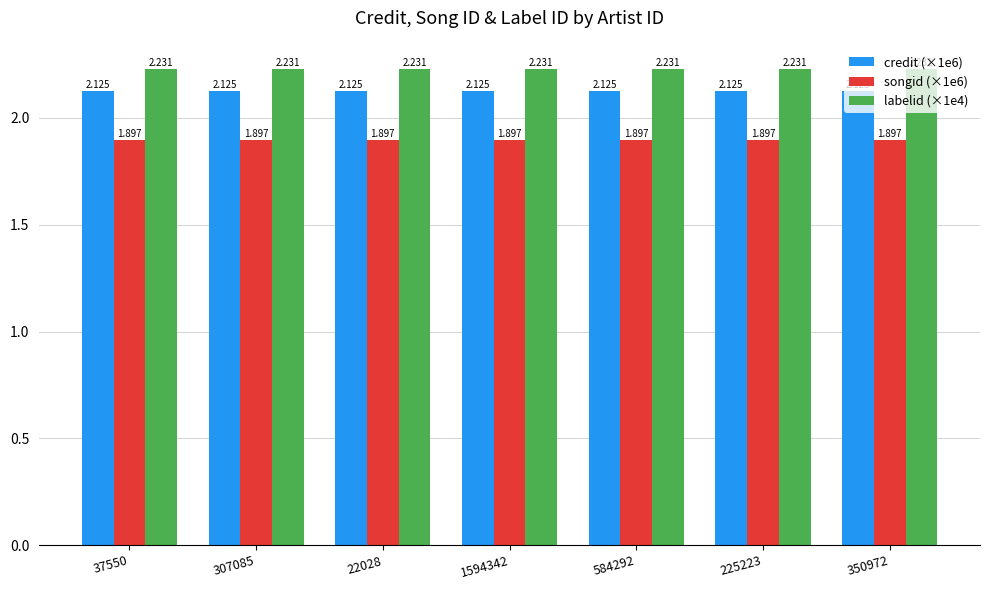

Is the value of labelid (×1e4) at 584292 greater than the value of songid (×1e6) at 37550?

Yes